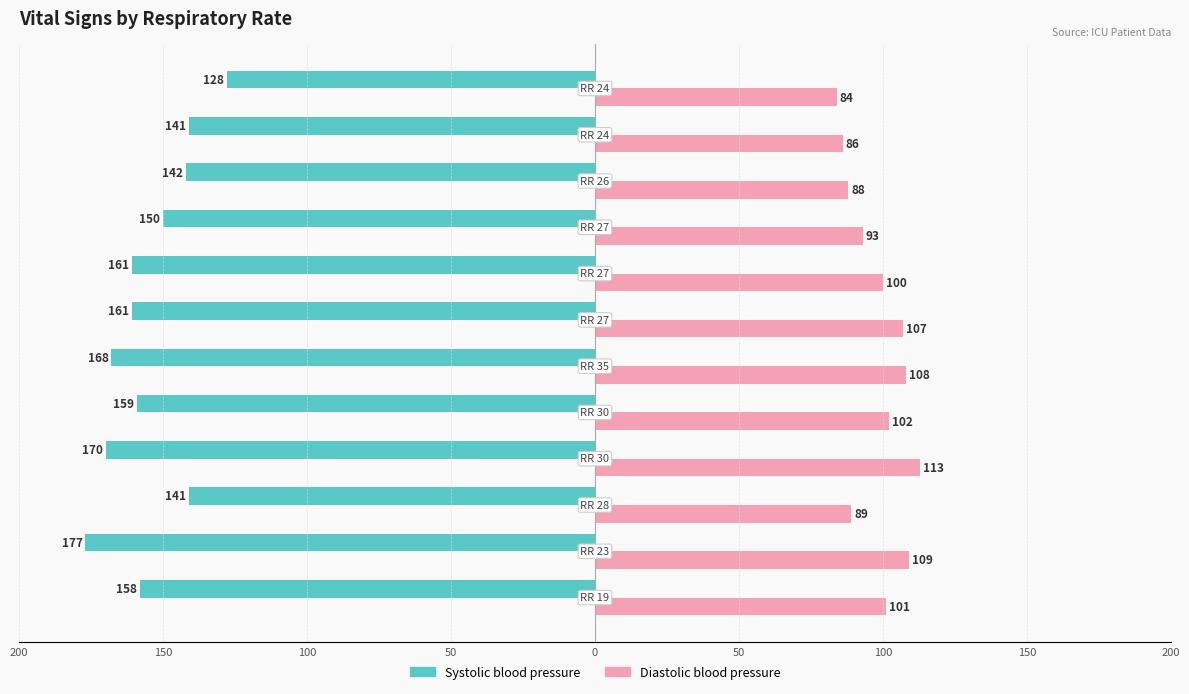

What are all the series names shown in the legend?

Systolic blood pressure, Diastolic blood pressure